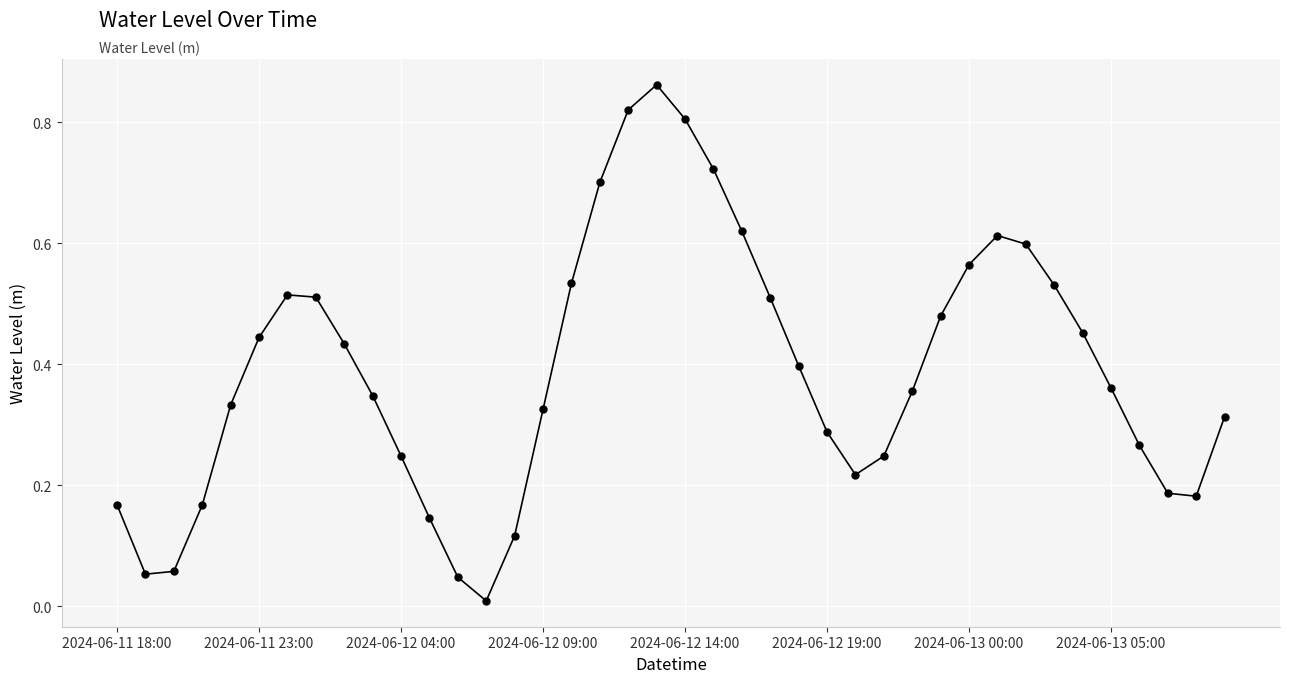

How many interior local peaks (higher than both neighbors) does the data have?

3